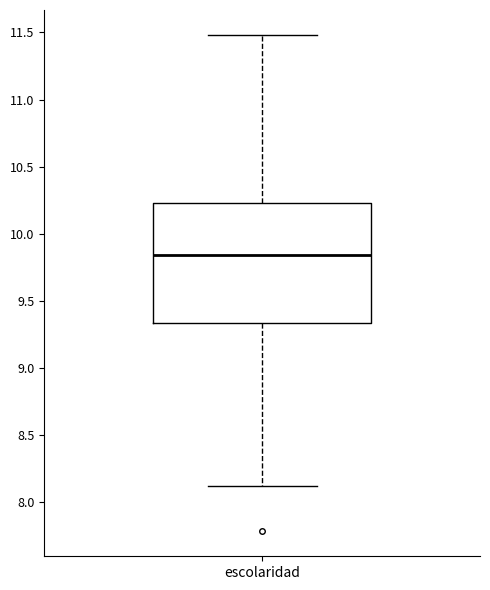

Read this box plot against the y-axis: the position of the median line, the range covered by the box, and the ends of both whiskers. The values are not printed on the chart, so give them approximately, as read against the axis.

median 9.85, box 9.35 to 10.25, whiskers 8.10 to 11.50